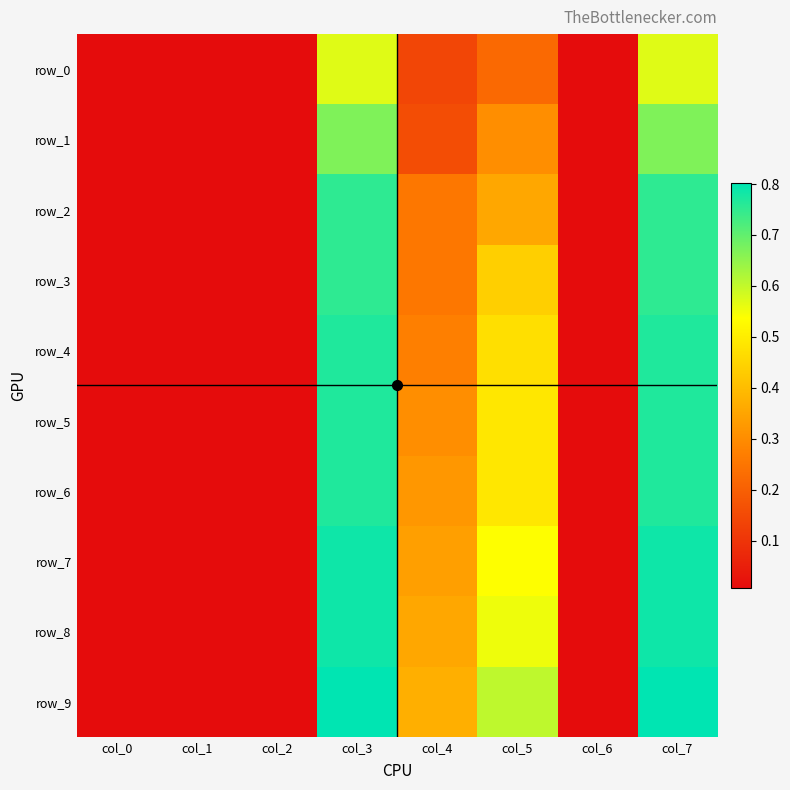

Where is row_2 nearest to the value 0?

col_0